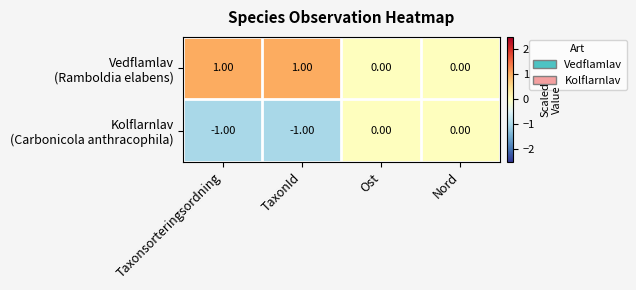

Rank the series by their average value, from highest to lowest.

Vedflamlav (Ramboldia elabens), Kolflarnlav (Carbonicola anthracophila)